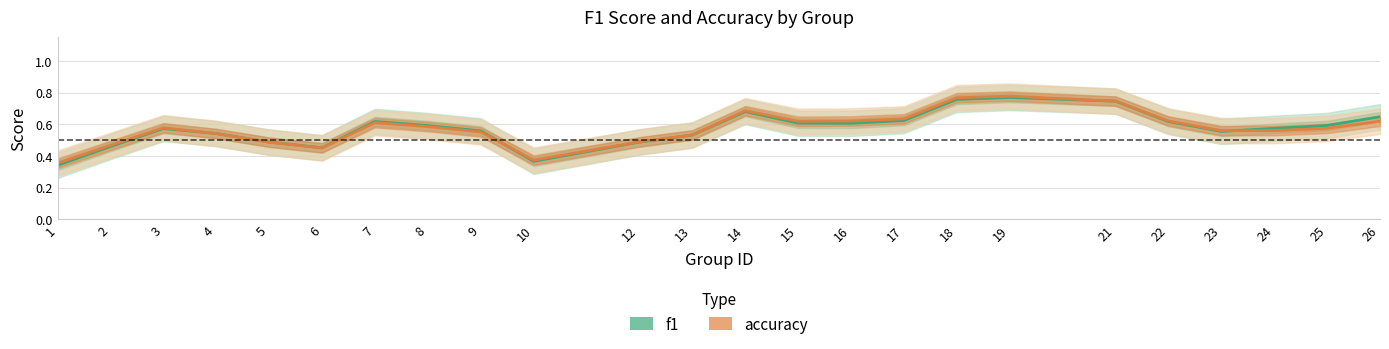

Reading right to left, list all the values displayed in this chart.

f1: 26=0.6	25=0.6	24=0.6	23=0.6	22=0.6	21=0.7	19=0.8	18=0.8	17=0.6	16=0.6	15=0.6	14=0.7	13=0.5	12=0.5	10=0.4	9=0.6	8=0.6	7=0.6	6=0.5	5=0.5	4=0.5	3=0.6	2=0.5	1=0.3
accuracy: 26=0.6	25=0.6	24=0.6	23=0.6	22=0.6	21=0.7	19=0.8	18=0.8	17=0.6	16=0.6	15=0.6	14=0.7	13=0.5	12=0.5	10=0.4	9=0.6	8=0.6	7=0.6	6=0.5	5=0.5	4=0.5	3=0.6	2=0.5	1=0.4